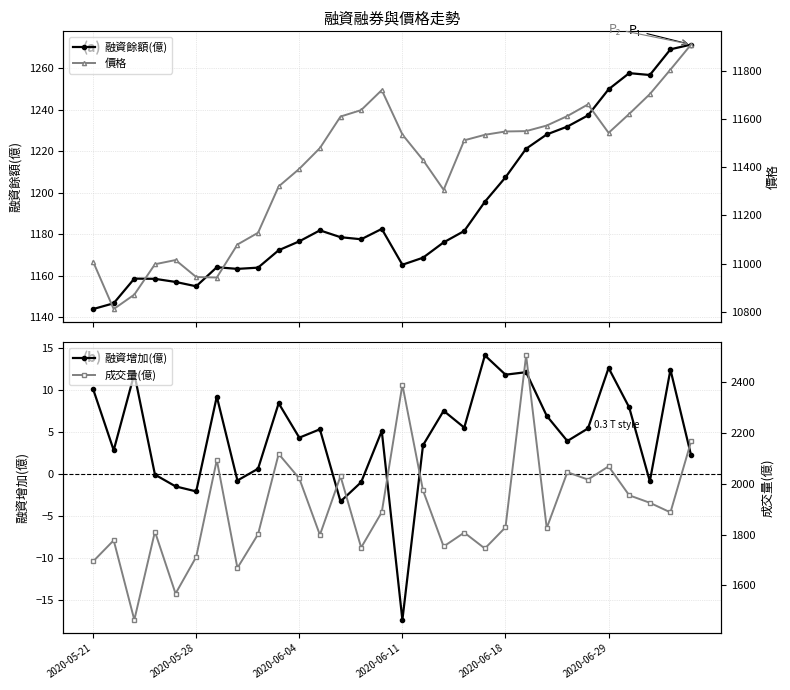

What is the minimum value for 融資增加(億)?

-17.4